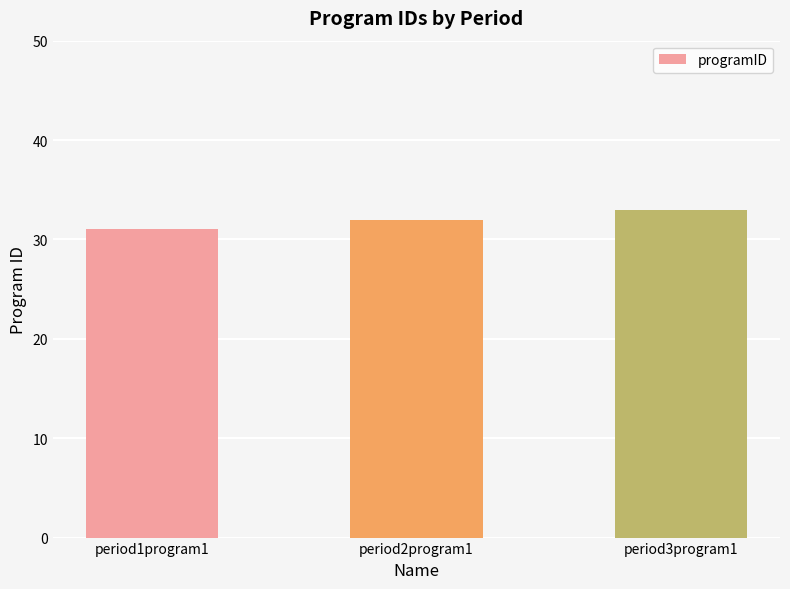

Between period2program1 and period3program1, which is larger?

period3program1